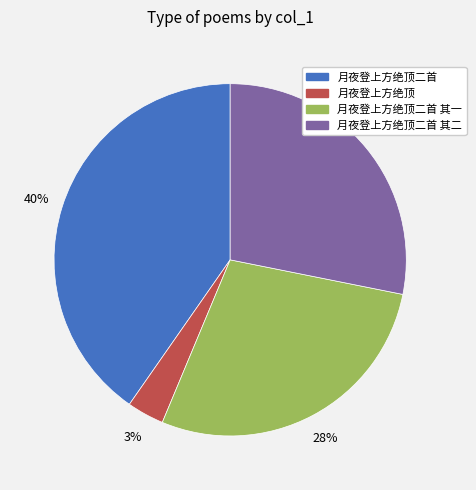

To the nearest percent, what is the average slice percentage?

25%